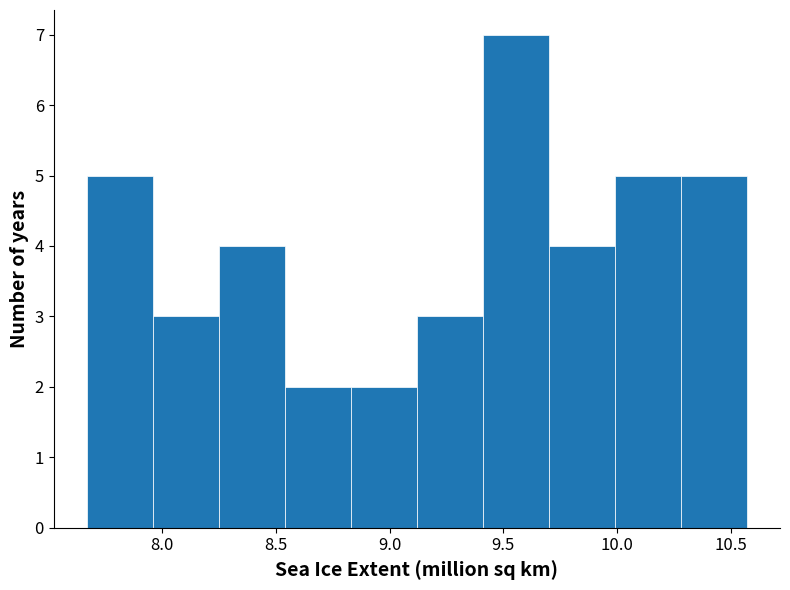

Reading left to right, list every bar in this chart as the range it spans on the x-axis followed by its height. Neither the bar edges nor the heights are printed on the chart, so give them approximately, as read against the axes.

7.67 to 7.96: 5
7.96 to 8.25: 3
8.25 to 8.54: 4
8.54 to 8.83: 2
8.83 to 9.12: 2
9.12 to 9.41: 3
9.41 to 9.70: 7
9.70 to 9.99: 4
9.99 to 10.28: 5
10.28 to 10.57: 5